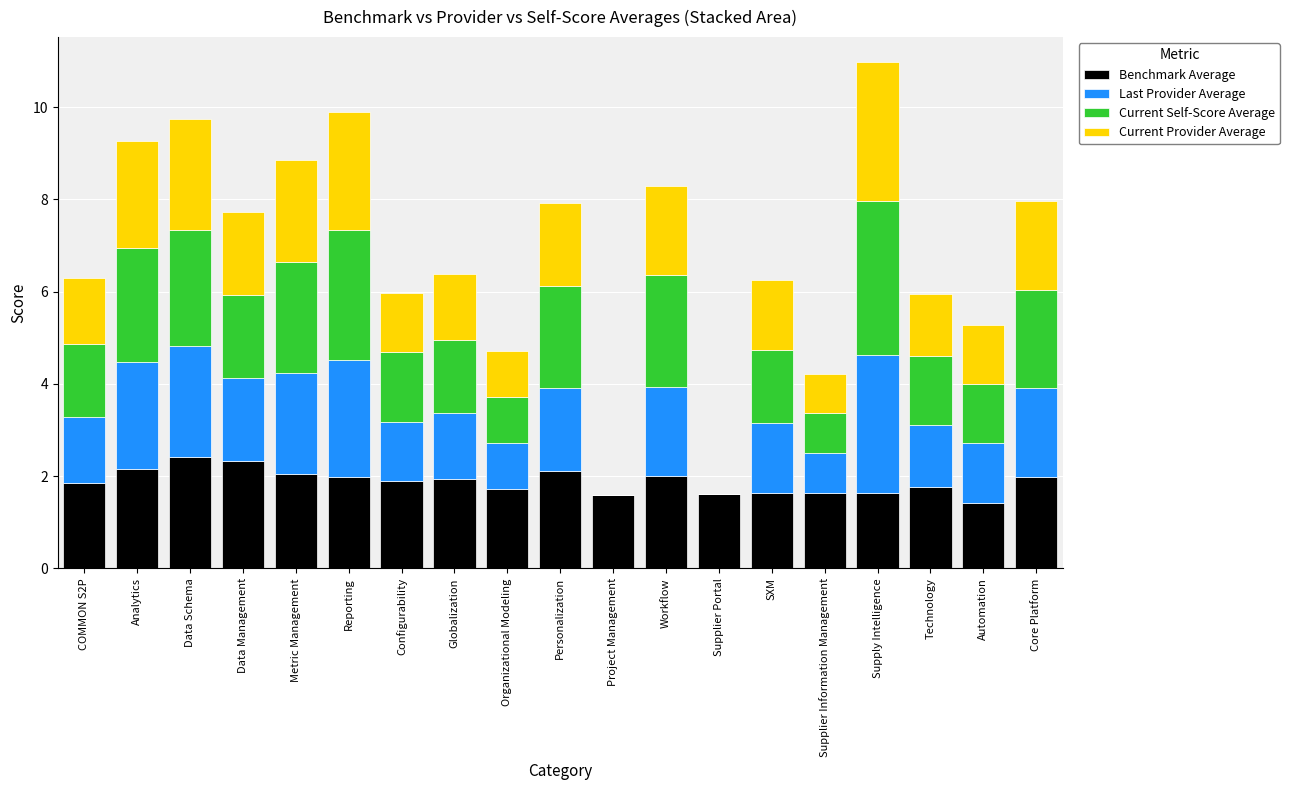

At which category is the sum across all series the highest?

Supply Intelligence